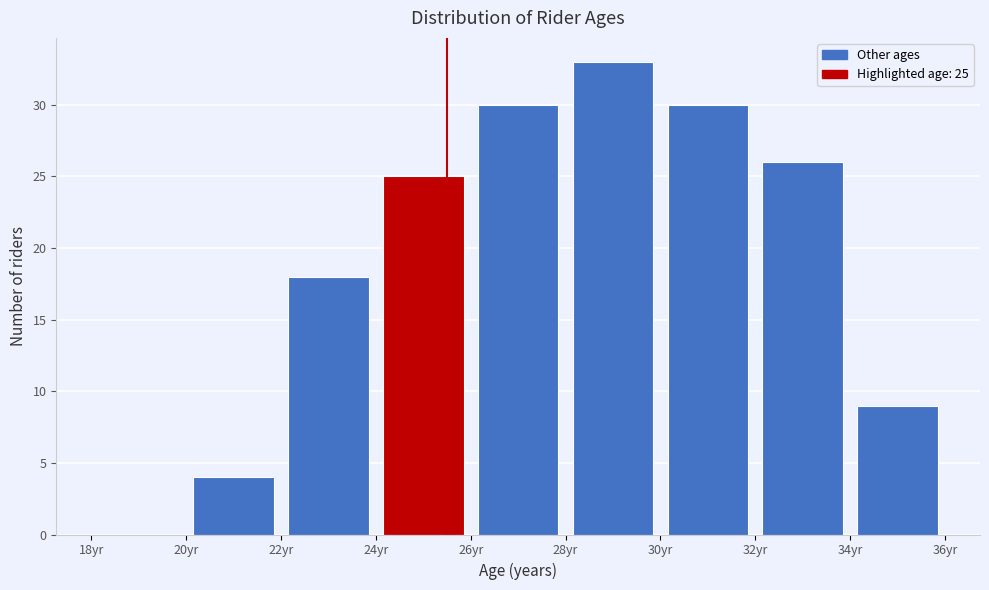

Over which range of the x-axis is the bar tallest?

28 to 30